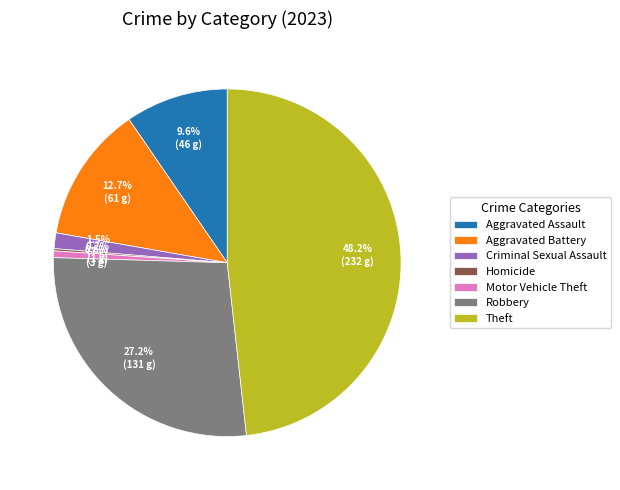

Which has a higher value, Theft or Robbery?

Theft